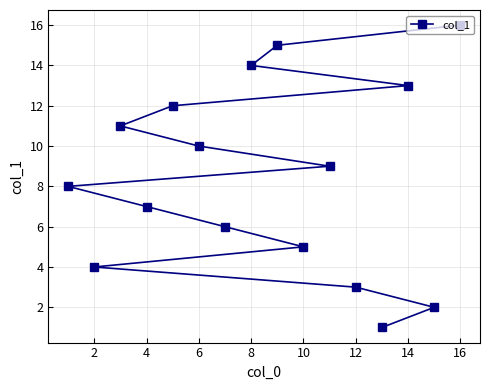

The chart shows a value of 9 at 14. True or false?

False